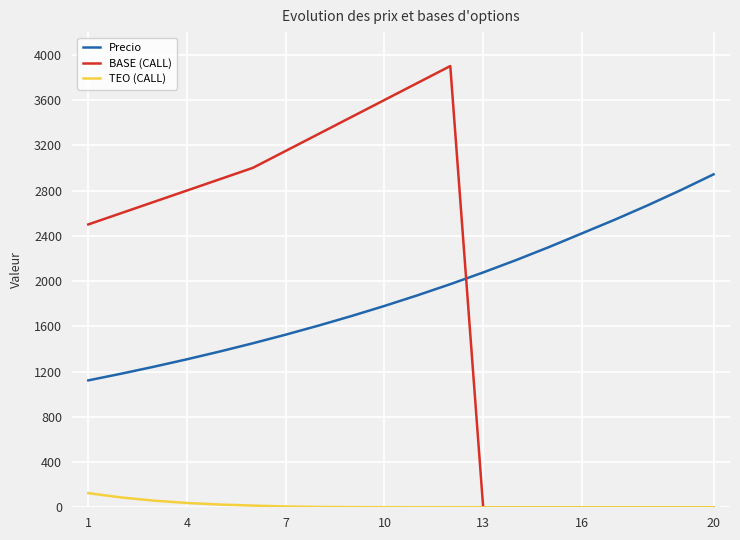

What is the minimum value for Precio?

1121.6